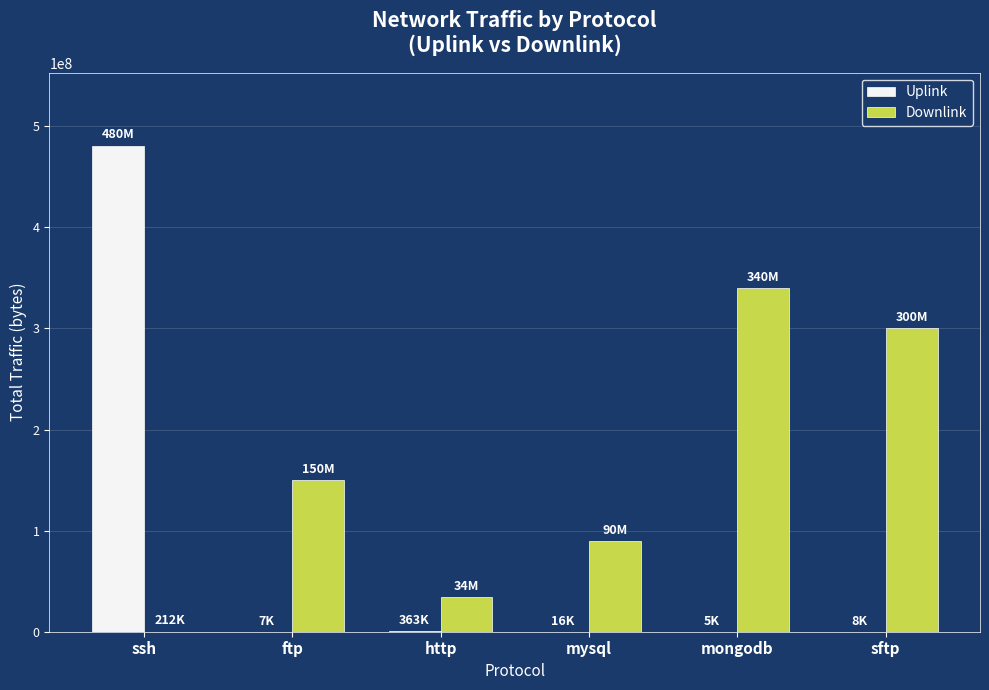

What is the highest value of the Downlink series?

340024600